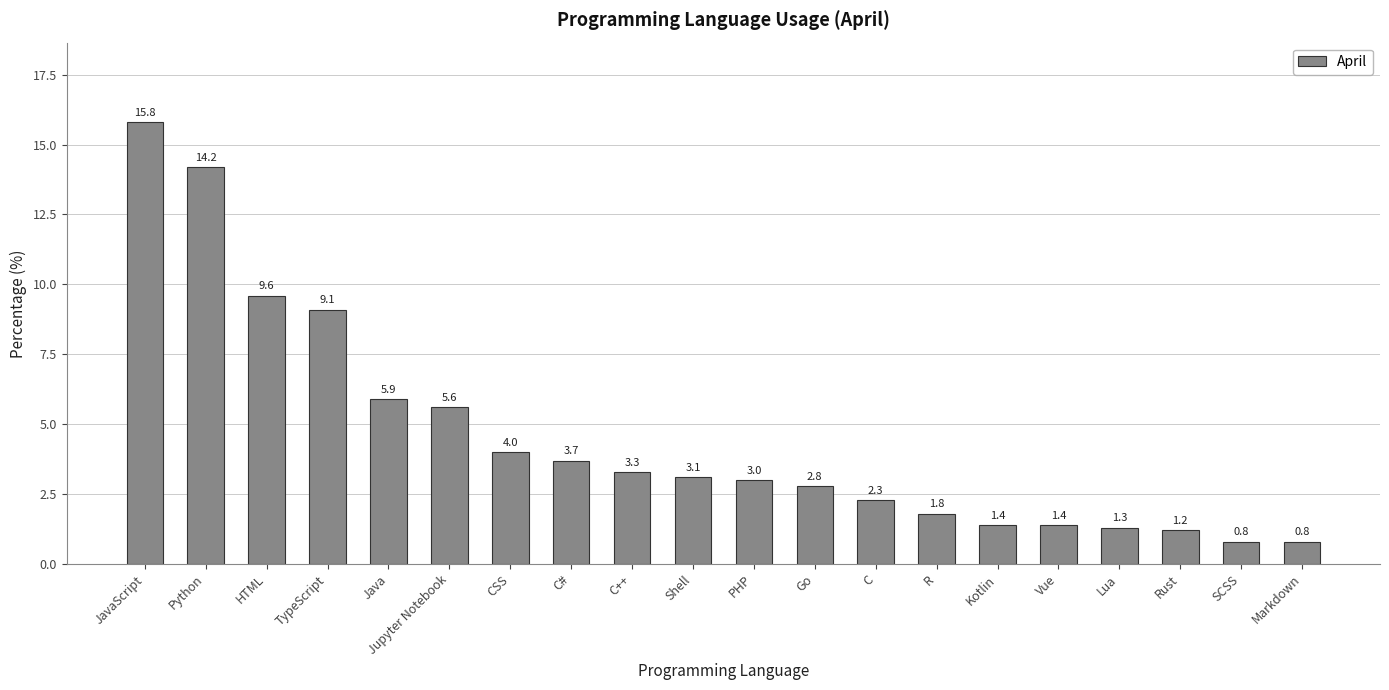

Which category has the highest value across all series?

JavaScript